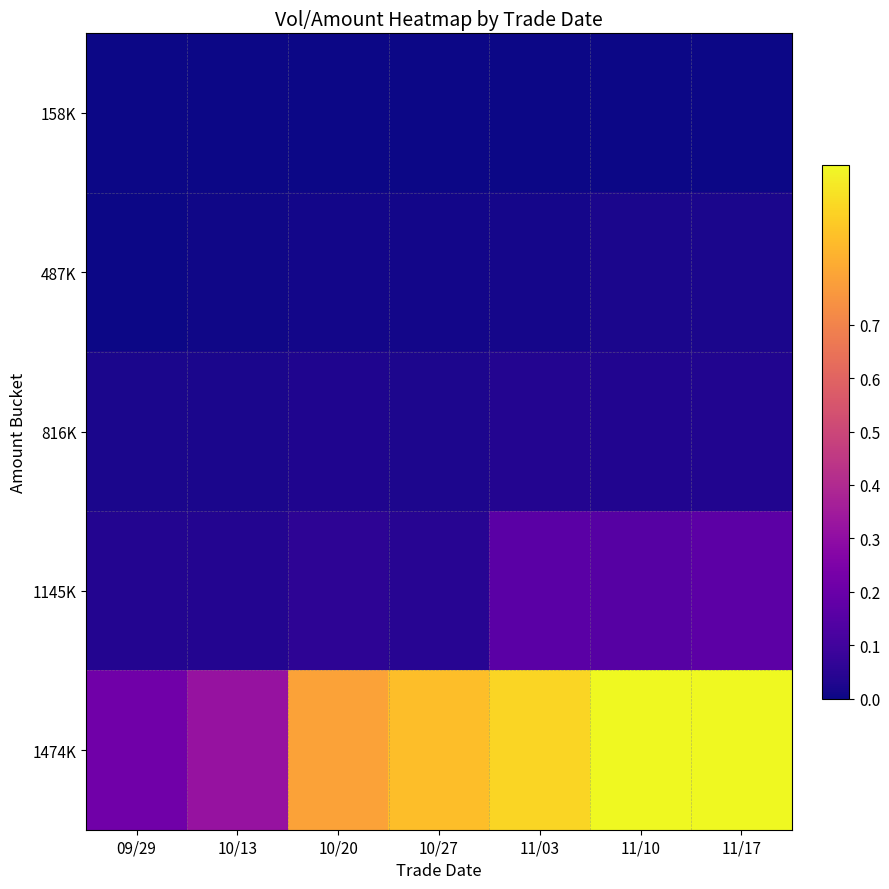

How many data points does each series have?

7